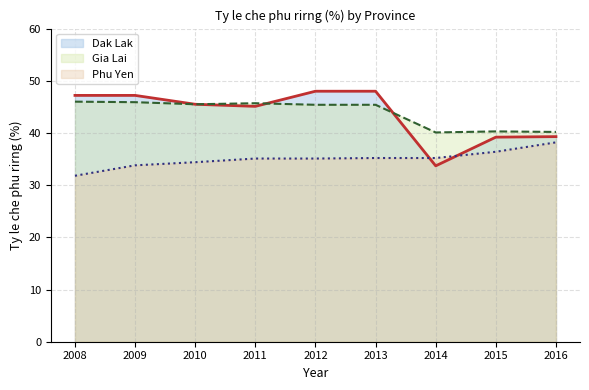

Where is the first local minimum for Dak Lak?

2011